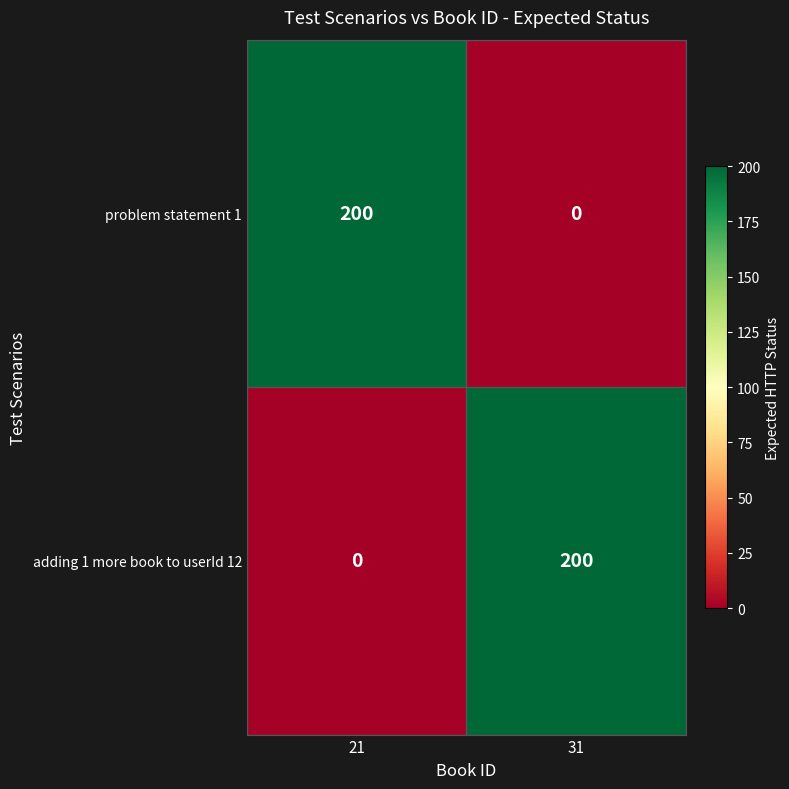

Is it true that adding 1 more book to userId 12 equals 200 at 31?

True